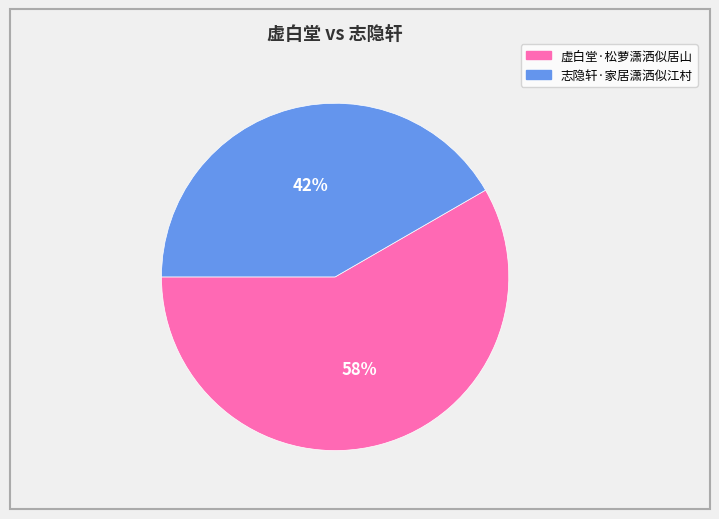

How many slices are in this pie chart?

2